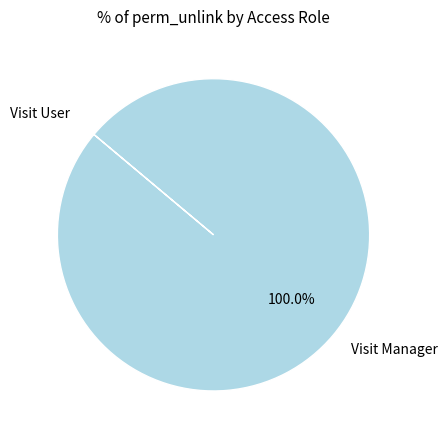

To the nearest percent, what is the difference between the largest and smallest slice percentages?

100%